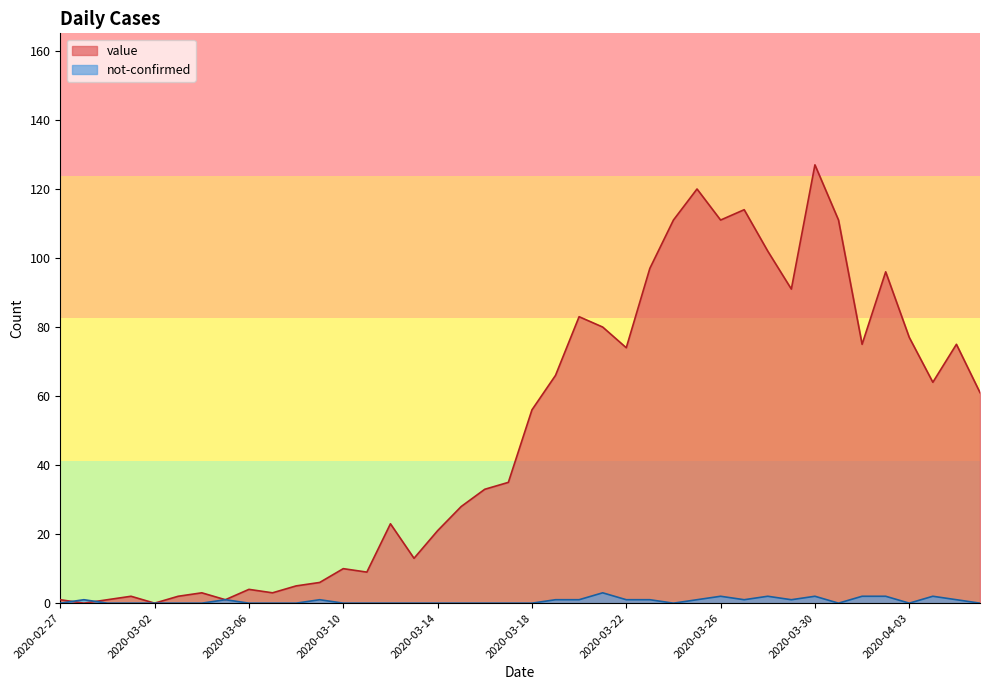

In value, how many points are higher than both neighbors (excluding endpoints)?

11